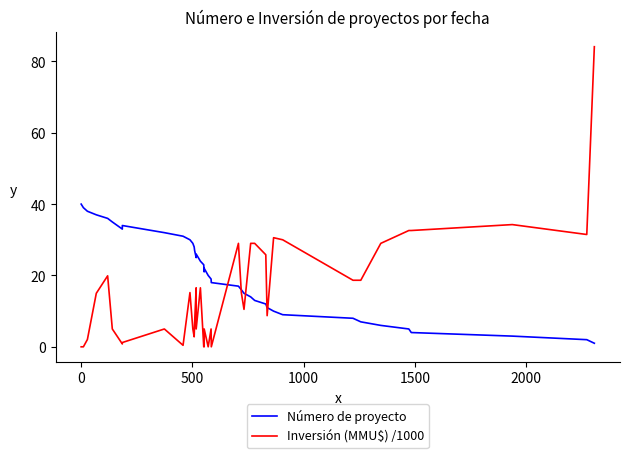

What is the average value of the Número de proyecto series?

20.5